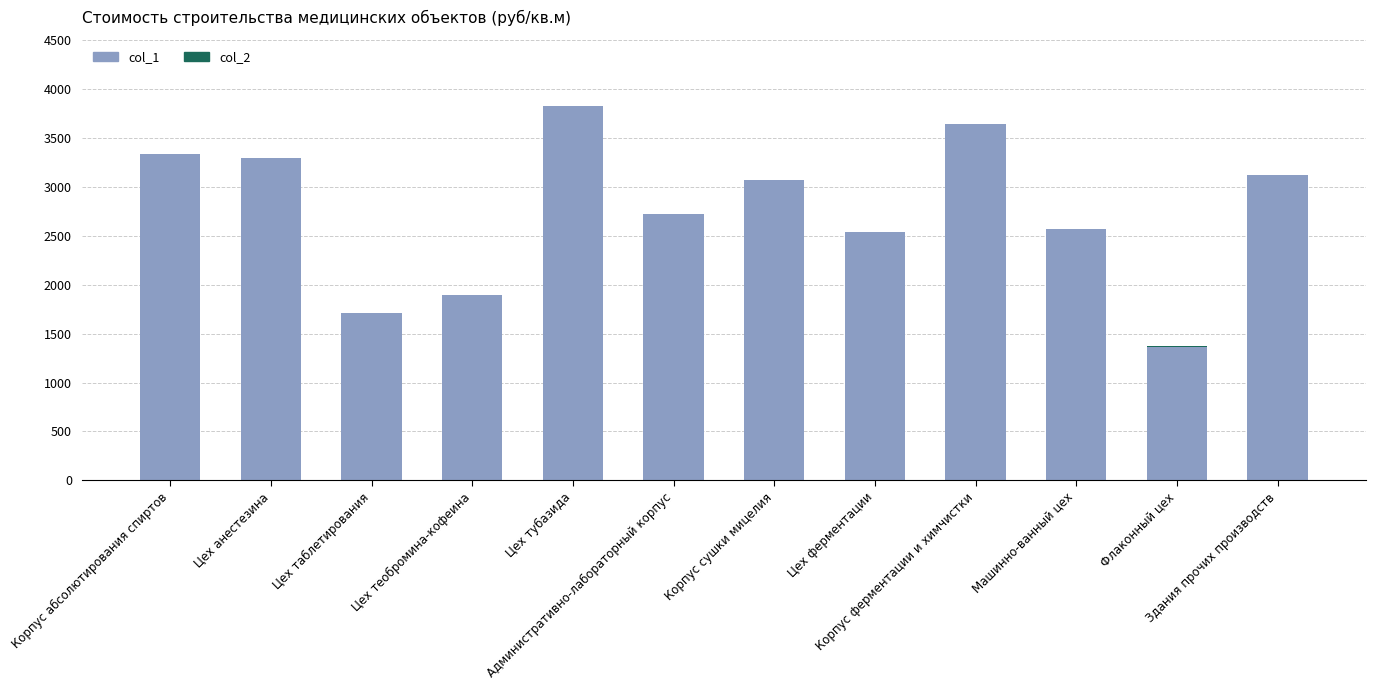

Does the chart contain stacked bars?

Yes